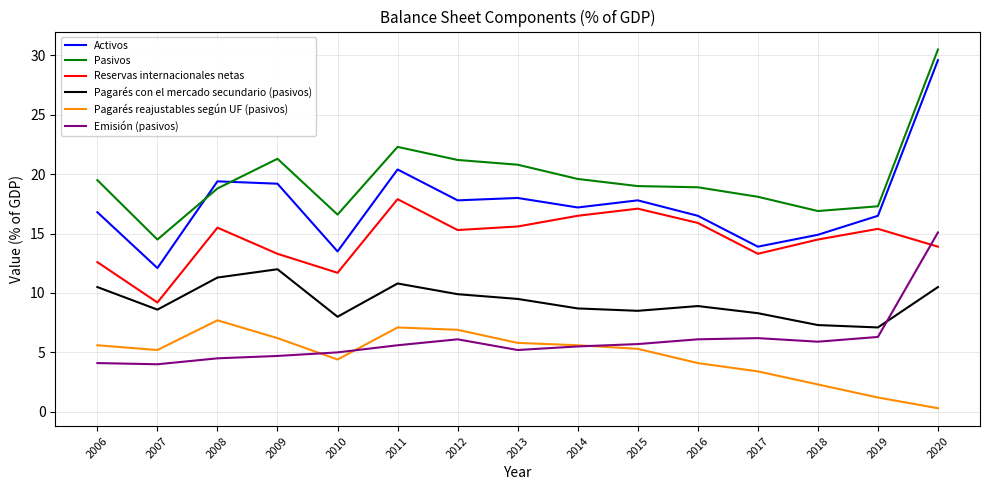

Between 2008 and 2020, which series saw the biggest shift?

Pasivos